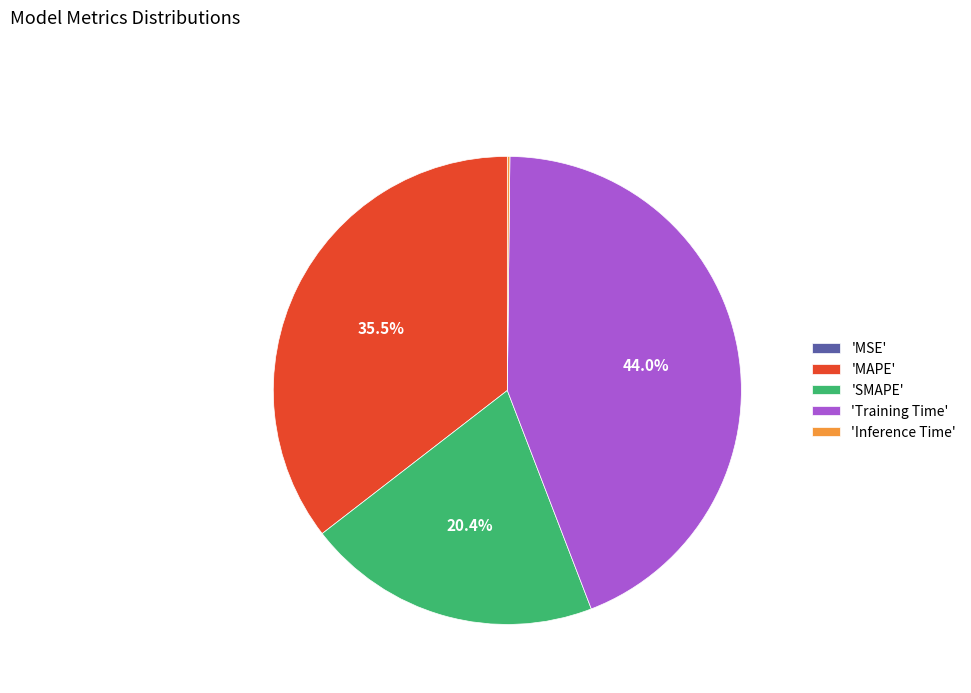

How much of the chart is everything except 'SMAPE'?

79.6%